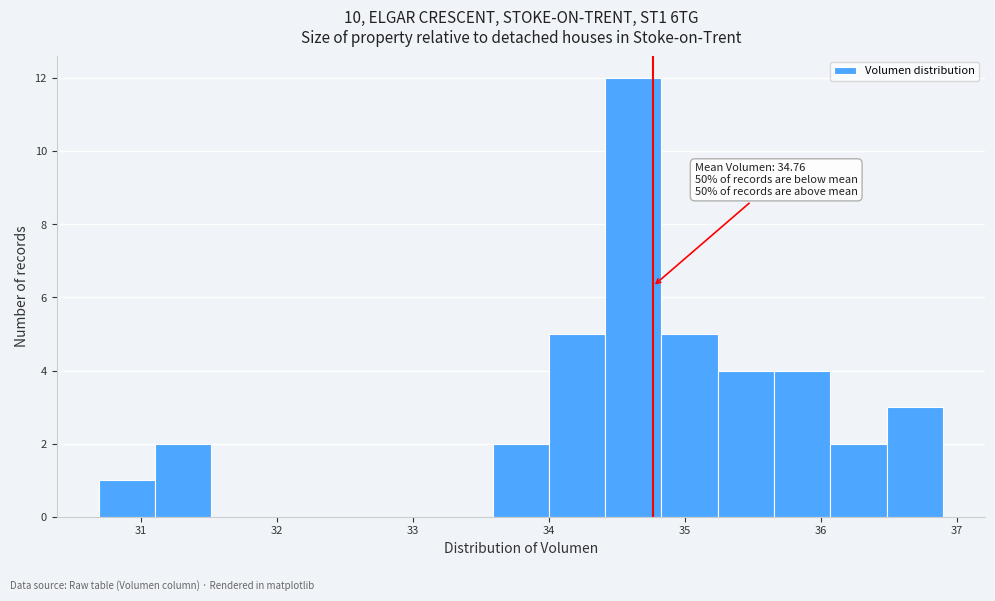

Over which range of the x-axis is the bar tallest?

34.4 to 34.8